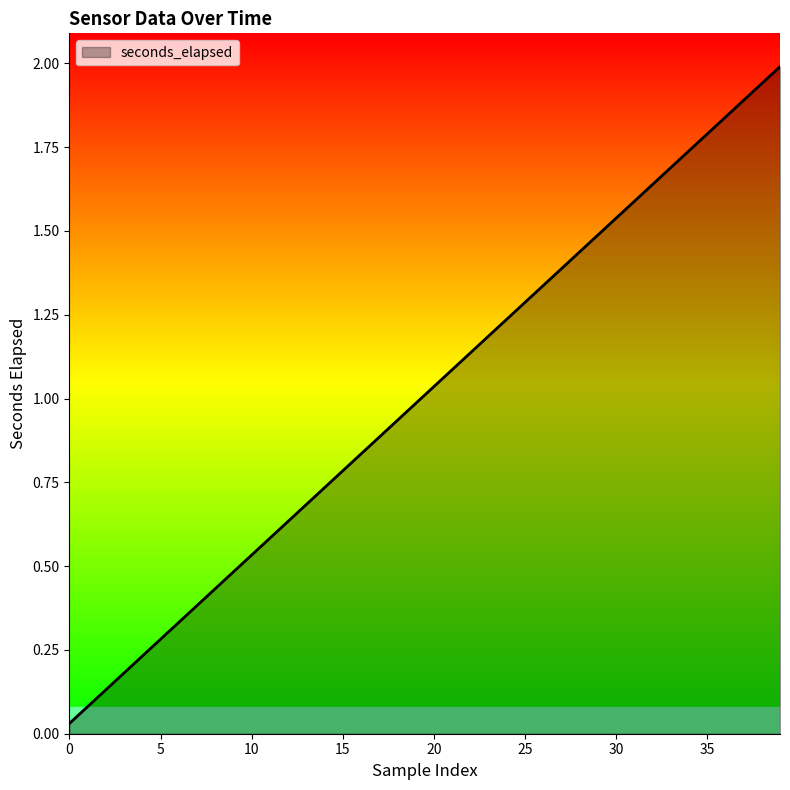

What is the greatest value displayed?

2.0